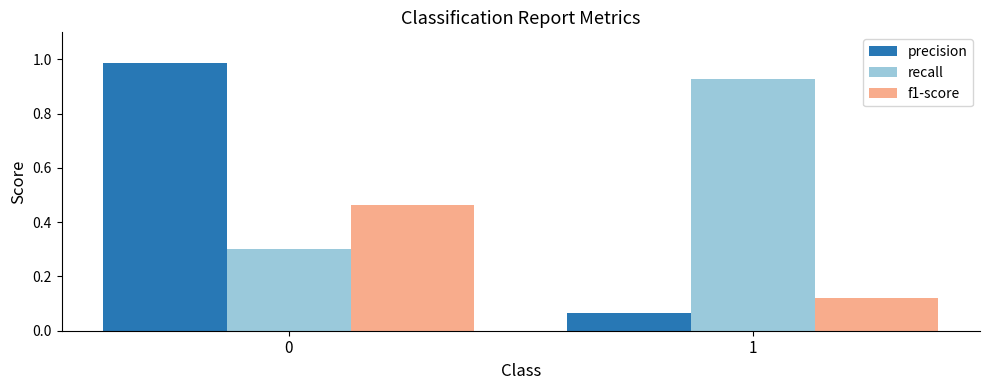

What is the difference between the maximum and minimum values in the recall series?

0.6